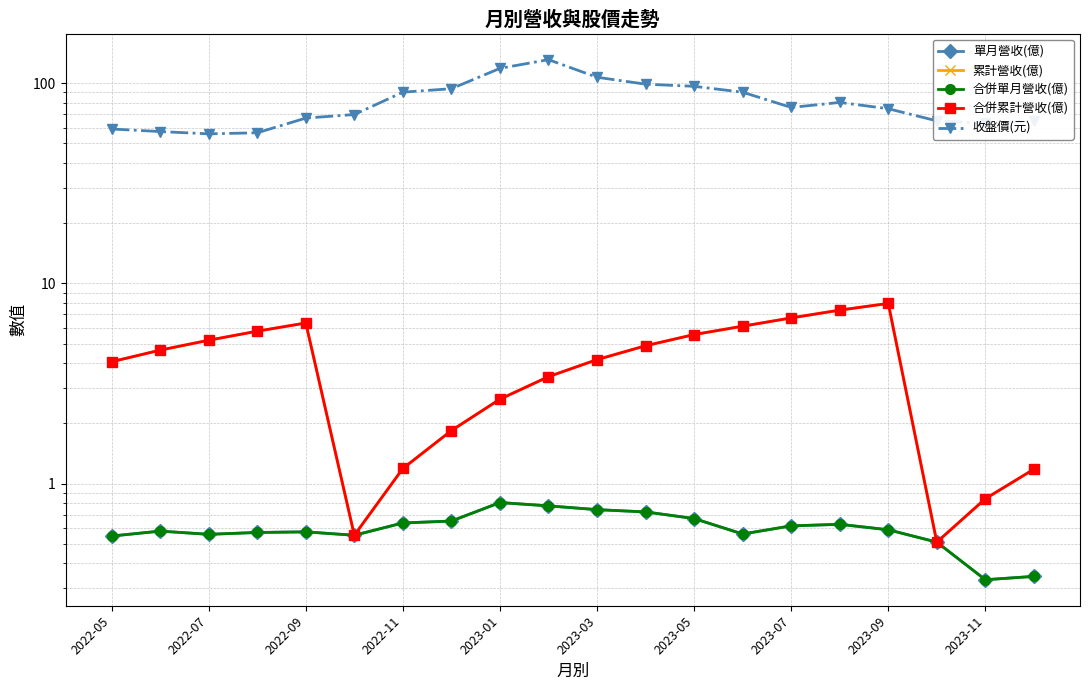

What position from the left is 2023-05?

13